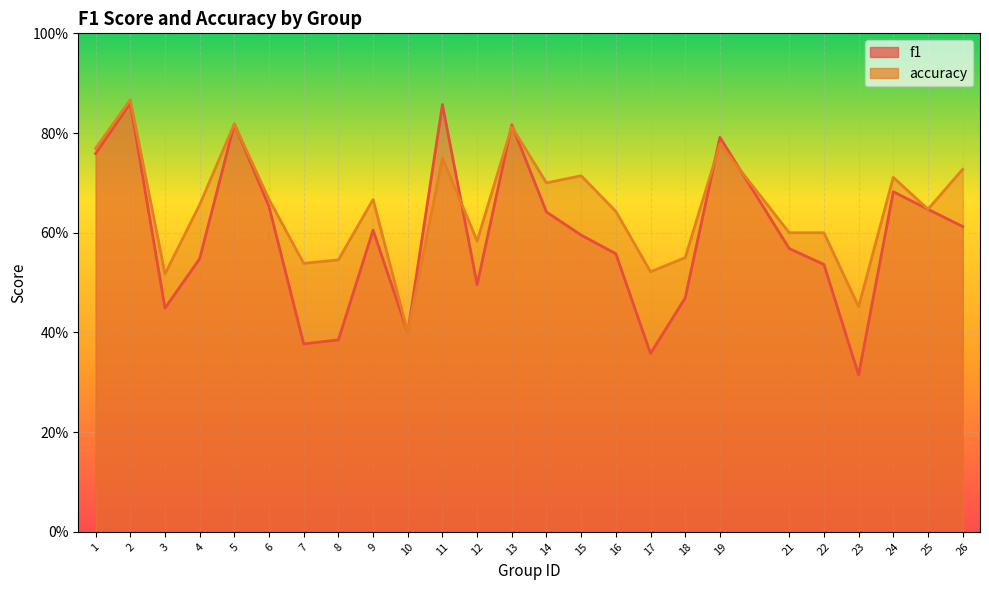

Reading right to left, what are all the values shown in this chart?

f1: 26=0.6	25=0.6	24=0.7	23=0.3	22=0.5	21=0.6	19=0.8	18=0.5	17=0.4	16=0.6	15=0.6	14=0.6	13=0.8	12=0.5	11=0.9	10=0.4	9=0.6	8=0.4	7=0.4	6=0.7	5=0.8	4=0.5	3=0.4	2=0.9	1=0.8
accuracy: 26=0.7	25=0.6	24=0.7	23=0.5	22=0.6	21=0.6	19=0.8	18=0.6	17=0.5	16=0.6	15=0.7	14=0.7	13=0.8	12=0.6	11=0.8	10=0.4	9=0.7	8=0.5	7=0.5	6=0.7	5=0.8	4=0.7	3=0.5	2=0.9	1=0.8